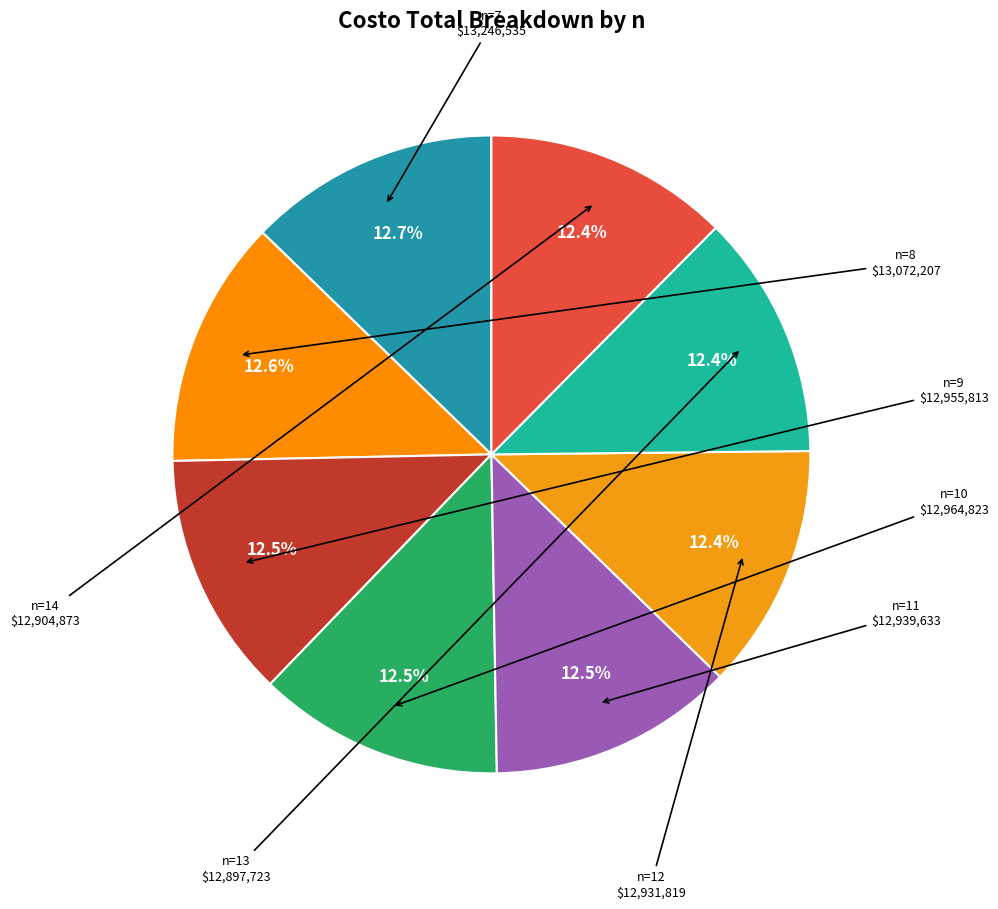

Count the number of slices in the pie.

8